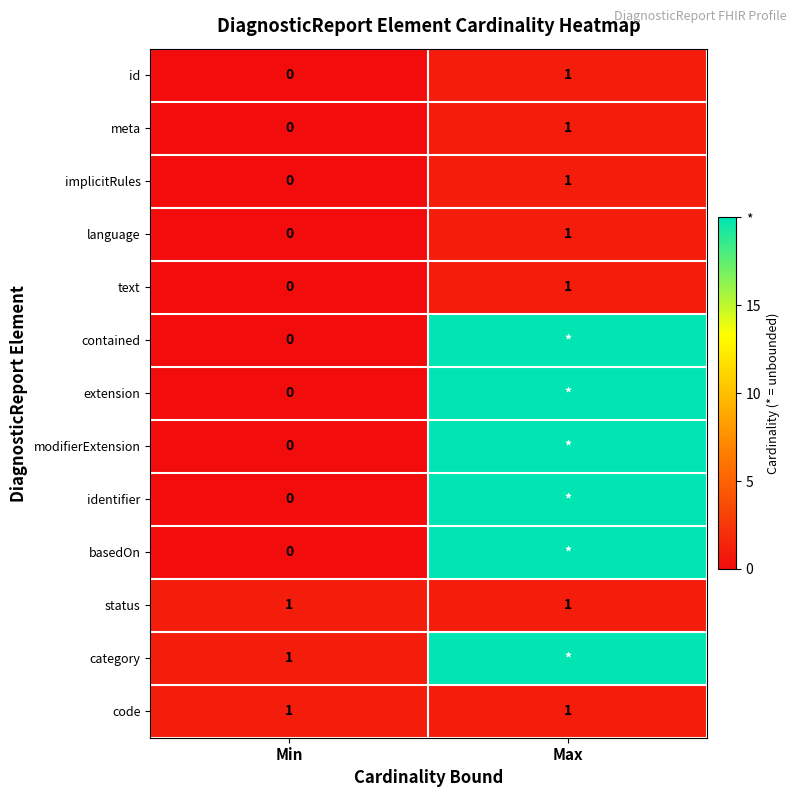

Which category has the highest value in the language series?

Max